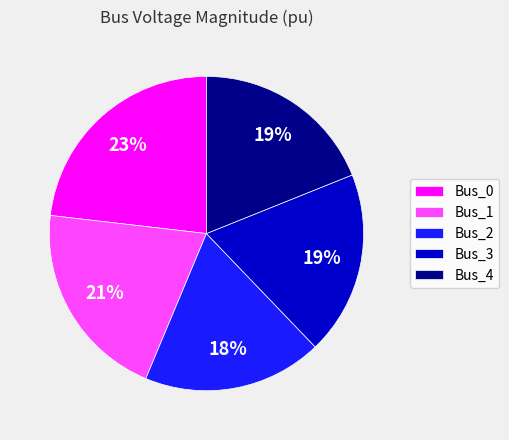

Is the sum of Bus_1 and Bus_3 greater than half?

No